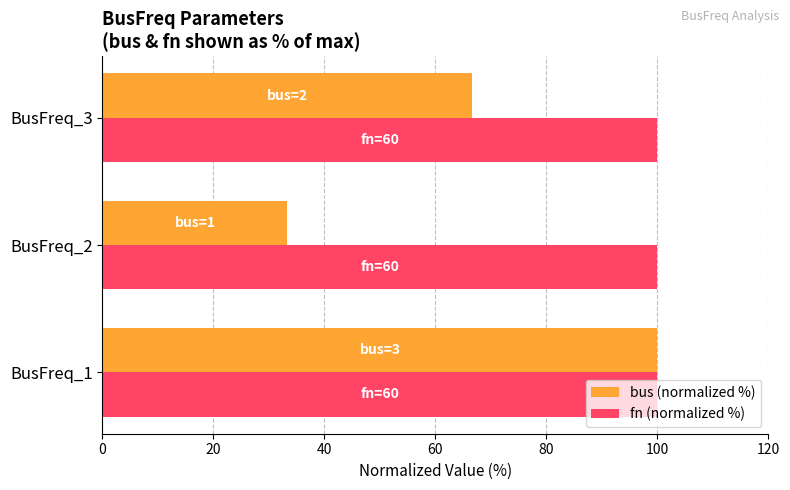

List the series in order of their overall mean, highest first.

fn (normalized %), bus (normalized %)